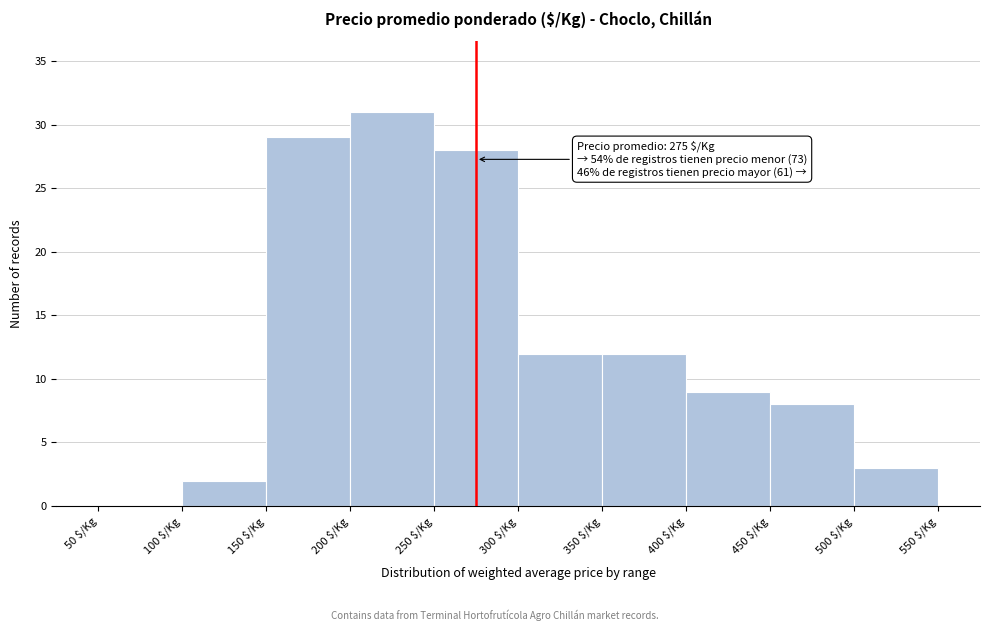

Which range on the x-axis has the tallest bar?

200 to 250